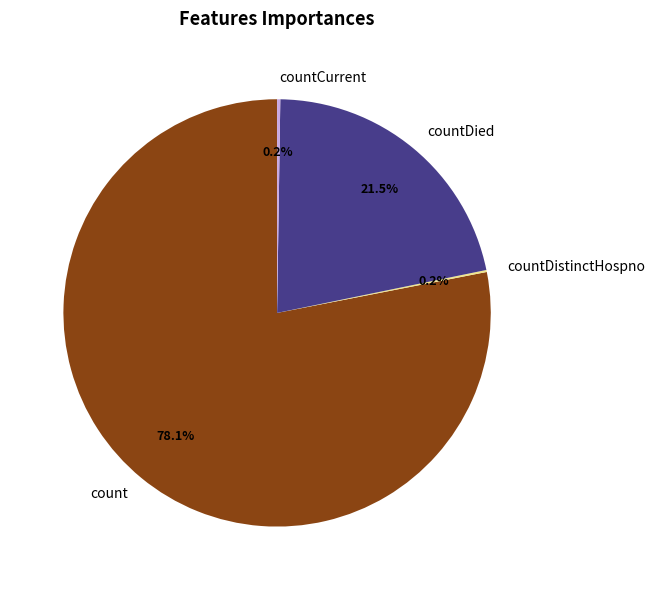

Is countDied the majority of the pie?

No